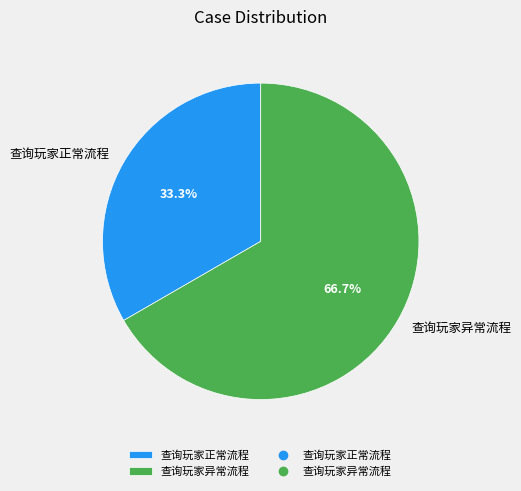

To the nearest percent, what is the average slice percentage?

50%